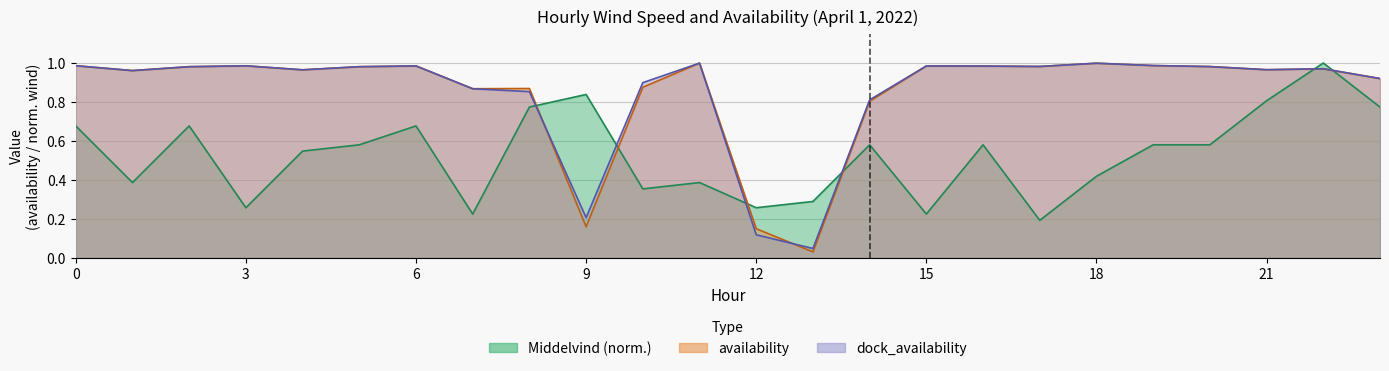

Is the value of Middelvind at 1 greater than the value of dock_availability at 2?

No